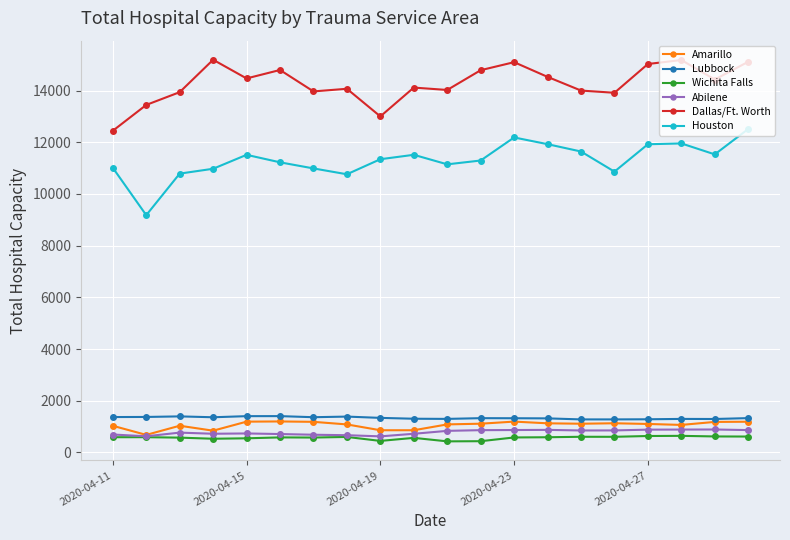

What is the maximum value for Abilene?

887